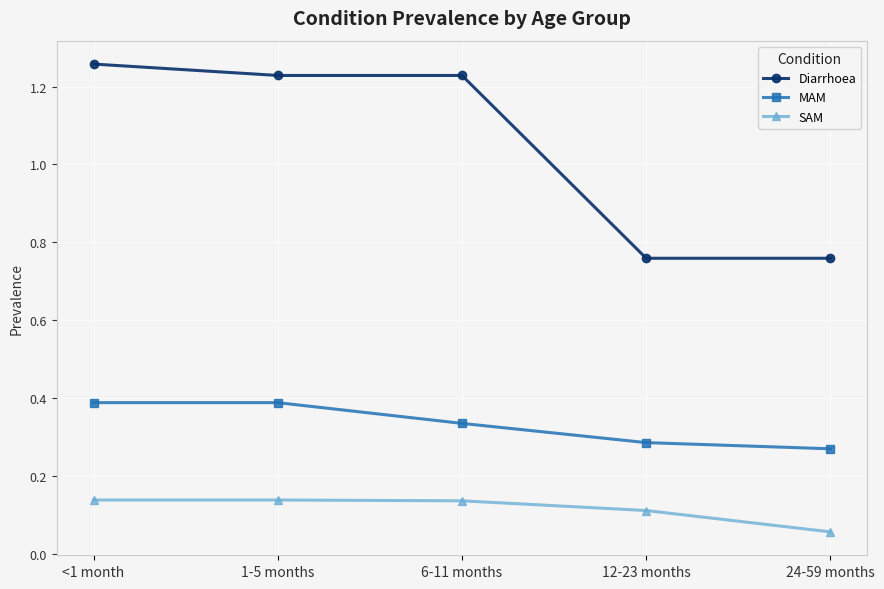

True or false: MAM has more than 2 points higher than both neighbors.

False